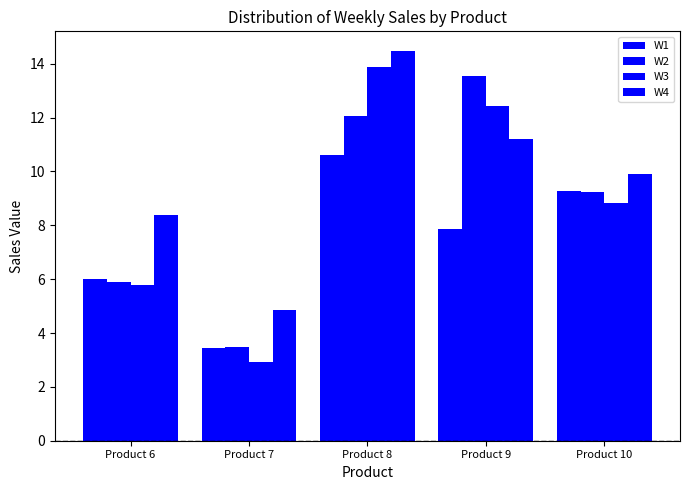

True or false: W1 has a value of 14.3 at Product 10.

False